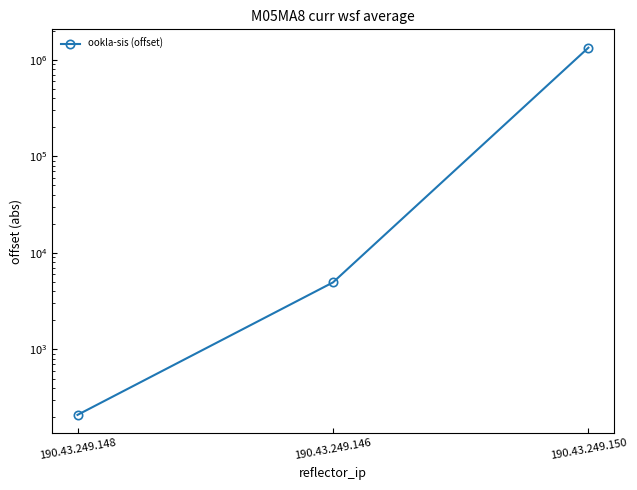

Reading left to right, transcribe all the data shown in this chart.

190.43.249.148=210	190.43.249.146=4946	190.43.249.150=1334439